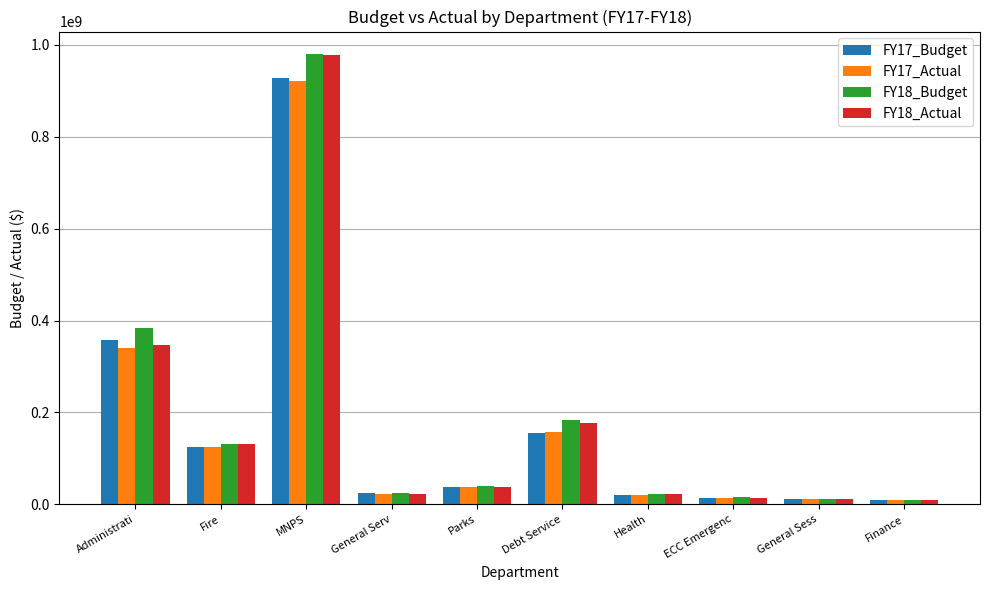

What is the difference between the FY17_Actual values at General Sess and General Serv?

10996248